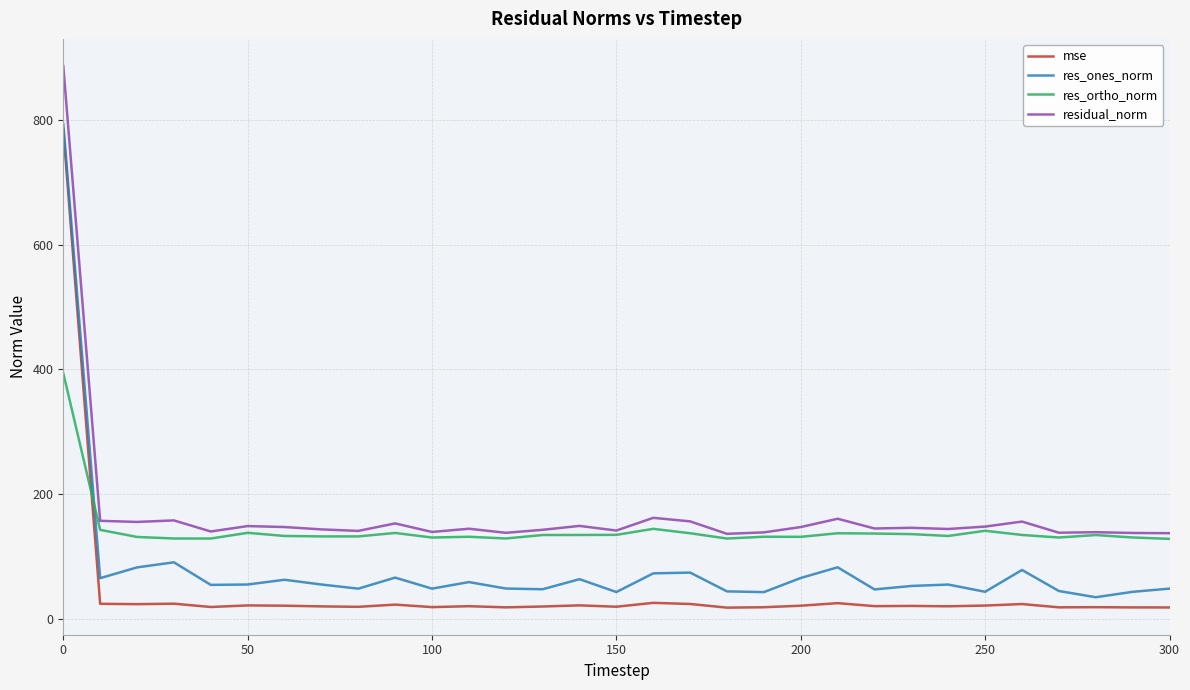

After their last crossing, which series has the higher values: res_ones_norm or res_ortho_norm?

res_ortho_norm